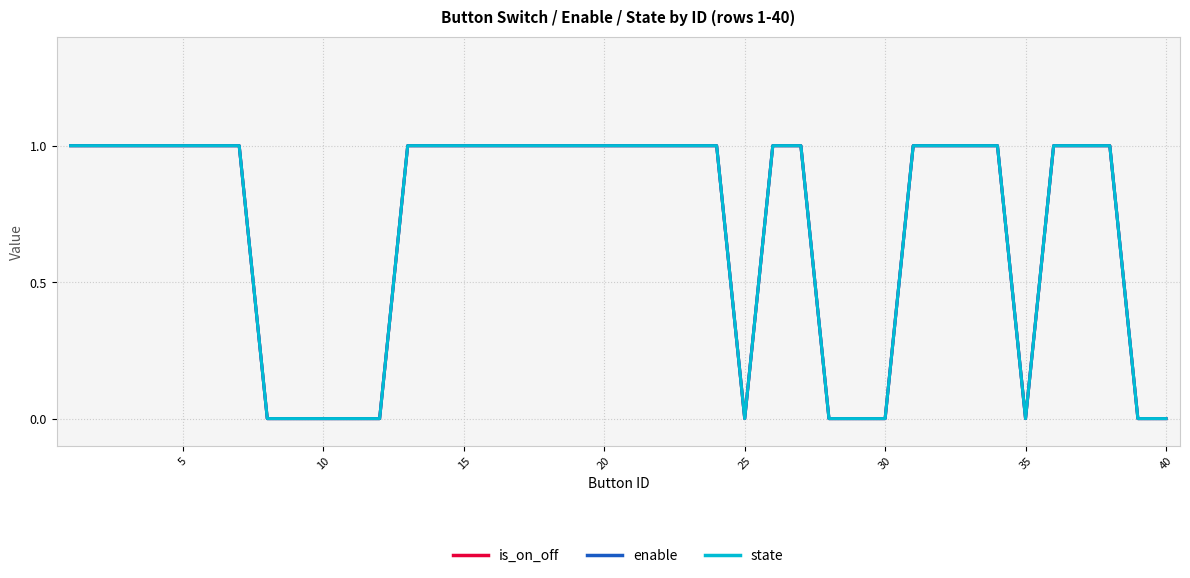

How many lines are shown in the chart?

3